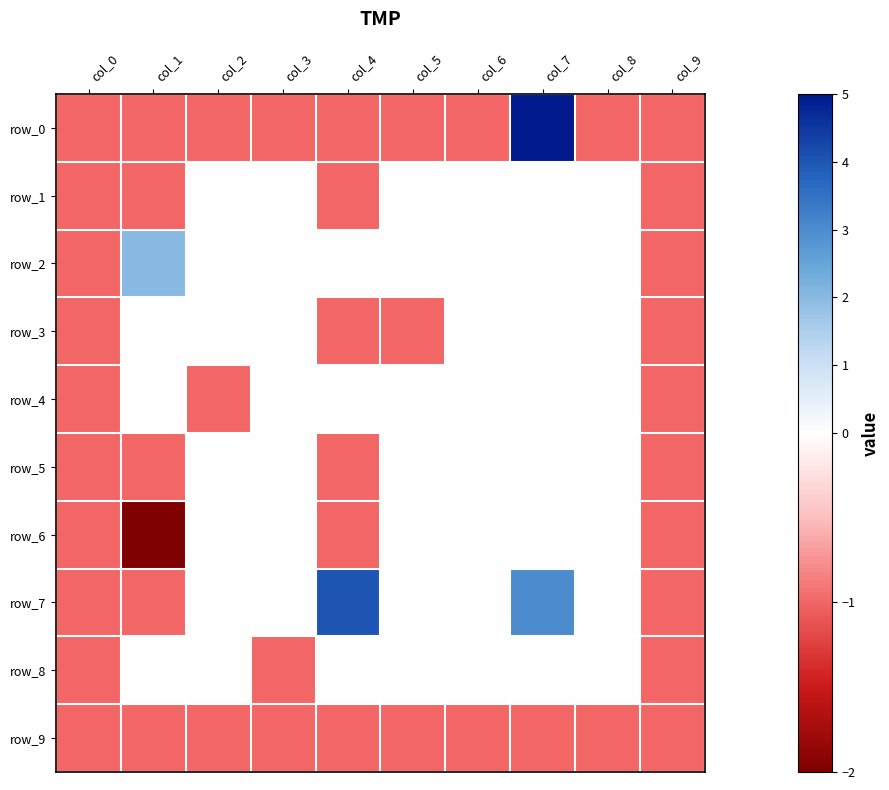

Rank the series by their maximum value, from lowest to highest.

row_9, row_1, row_3, row_4, row_5, row_6, row_8, row_2, row_7, row_0